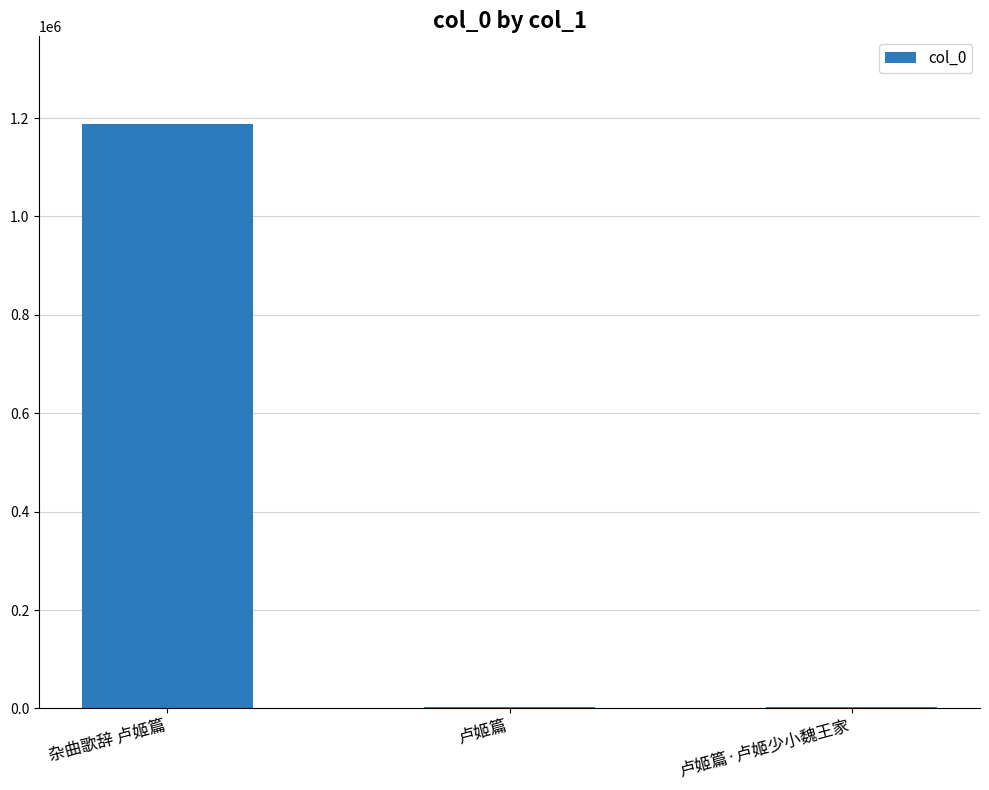

Where is the data nearest to the value 595556?

卢姬篇·卢姬少小魏王家